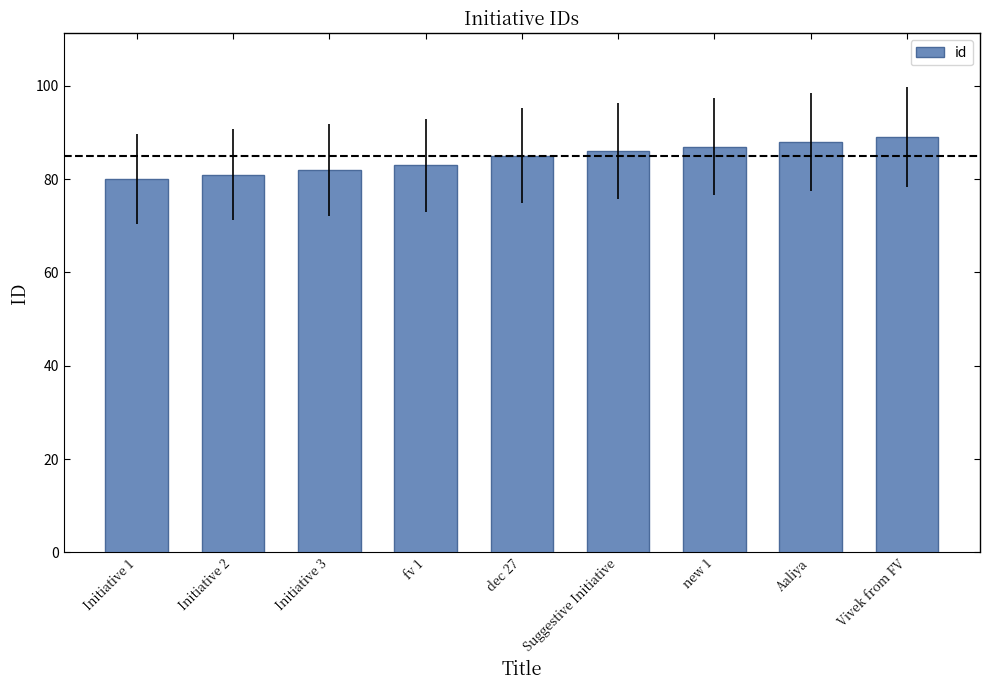

Are the bars horizontal?

No